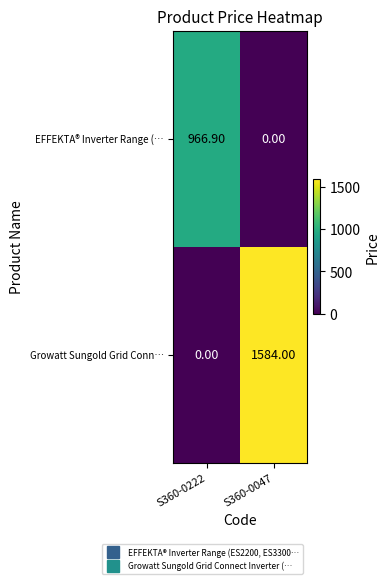

List the labels in order of EFFEKTA® Inverter Range (… value, largest first.

S360-0222, S360-0047